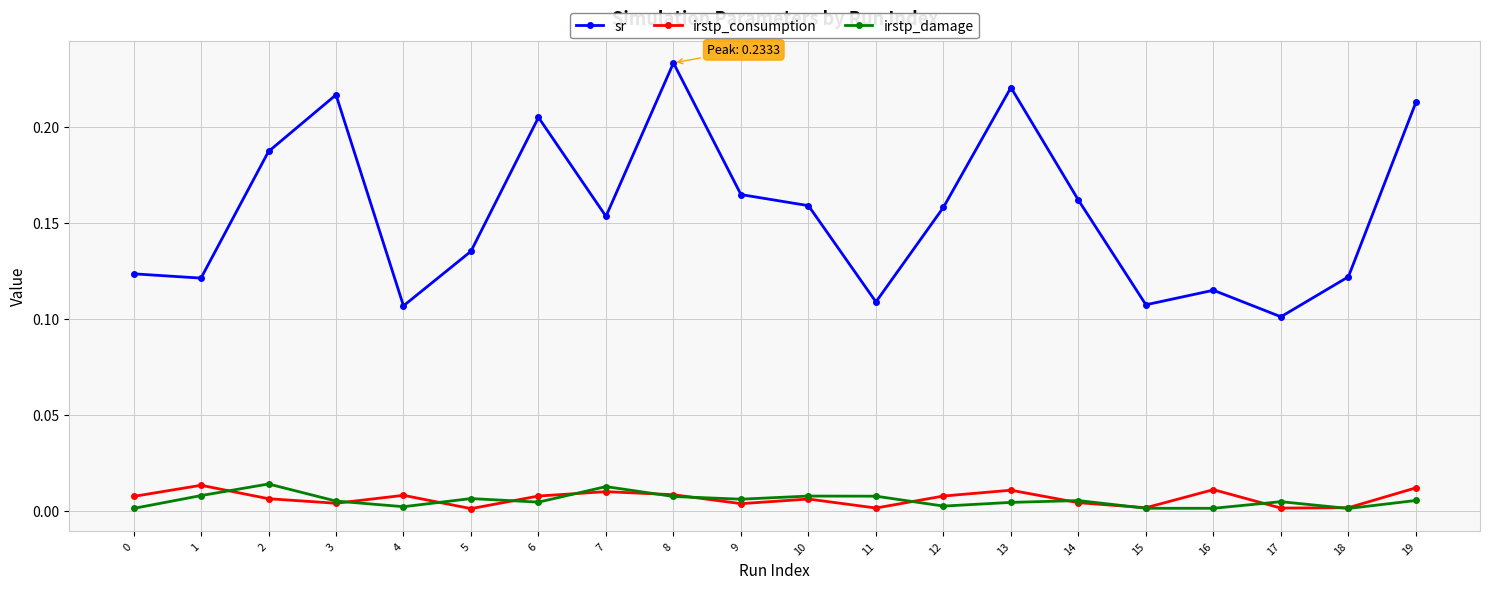

True or false: sr and irstp_consumption cross at least once.

False